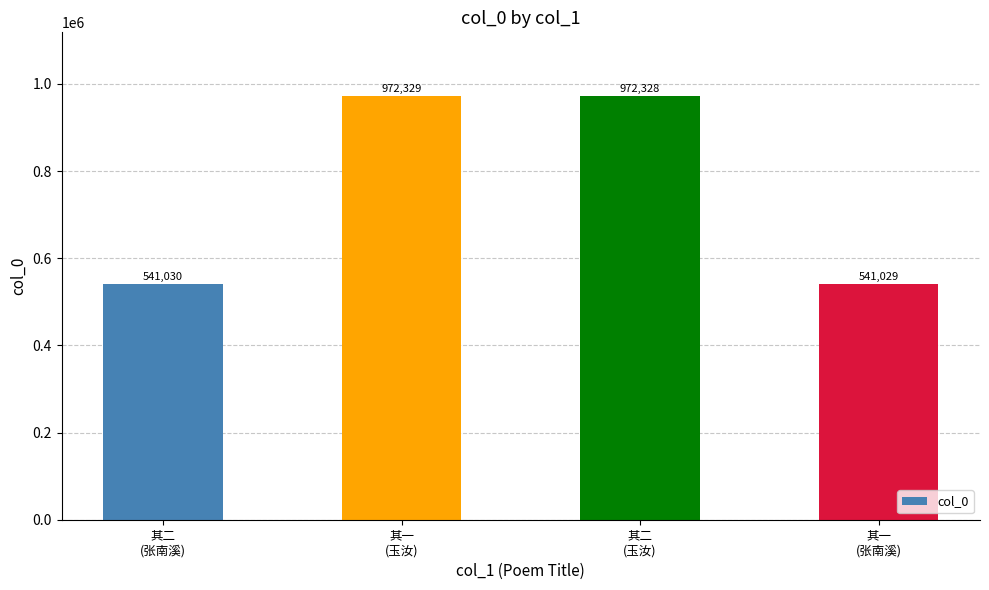

What is the value of the 1st bar from the left?

541030